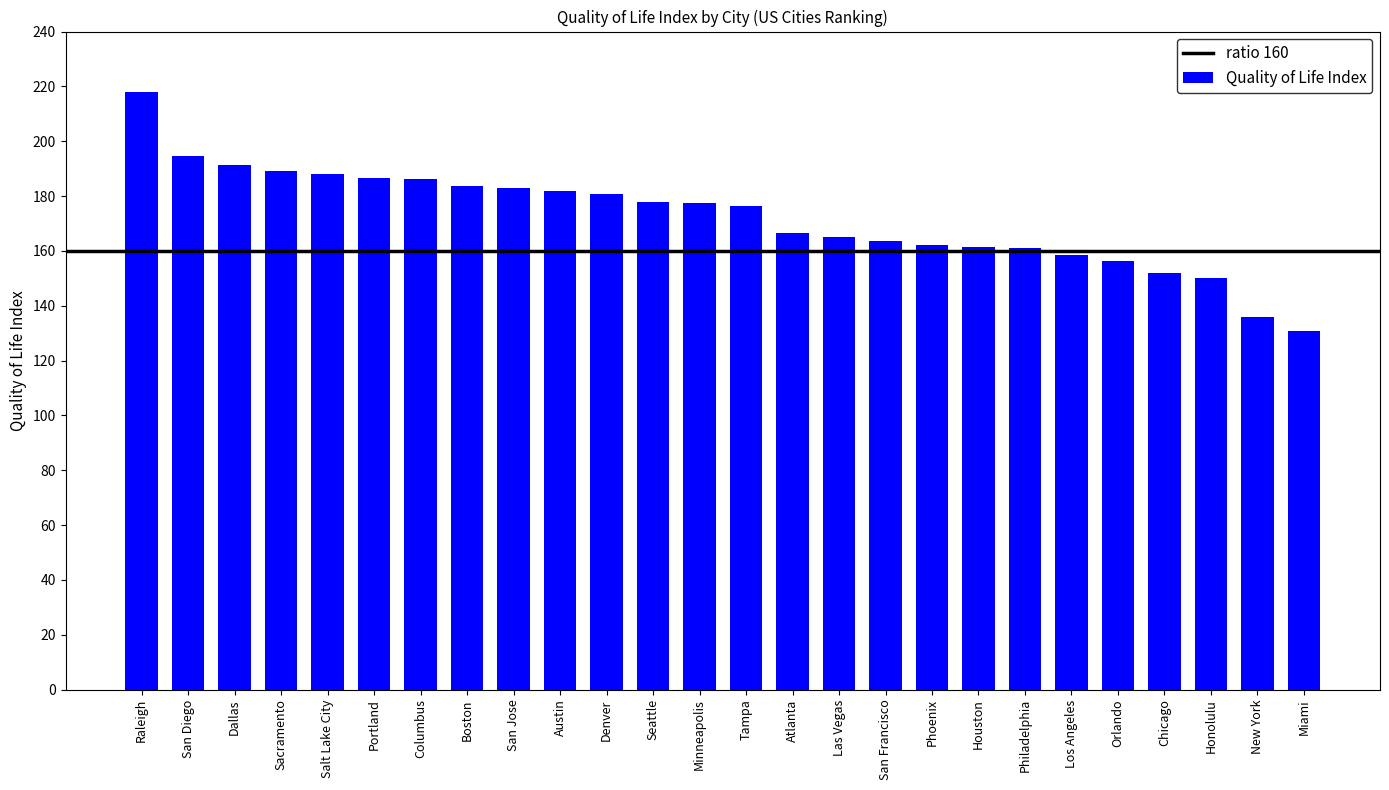

What is the change in value from Salt Lake City to Houston?

-26.8